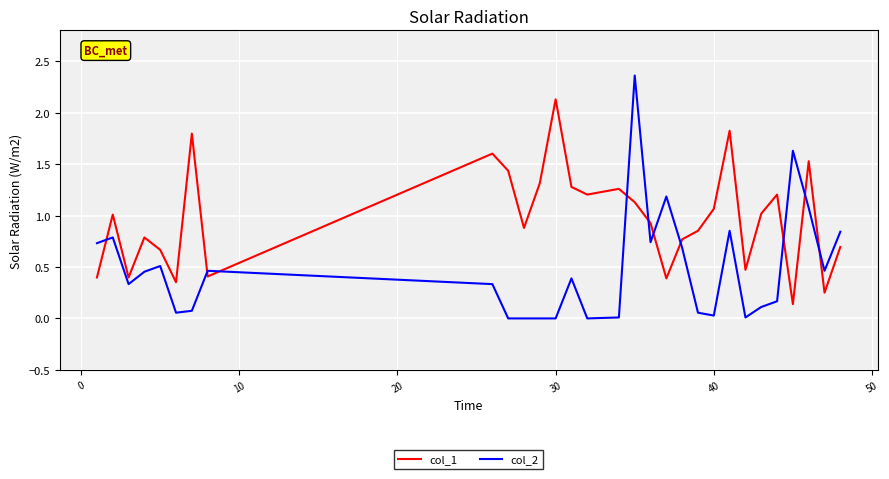

Which series has the largest total across all categories?

col_1